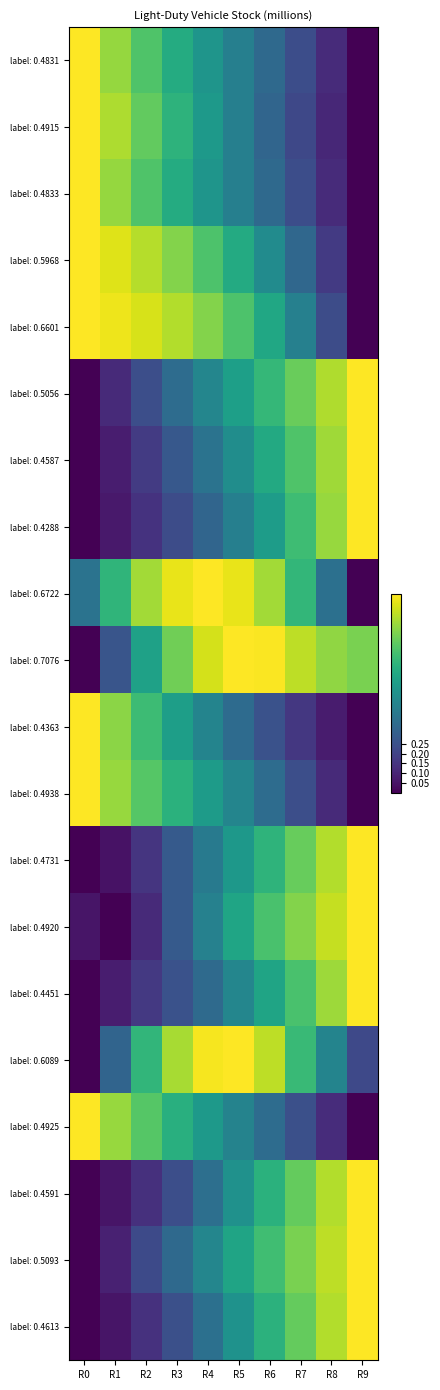

What is the spread (max minus min) of values at R0?

1.0